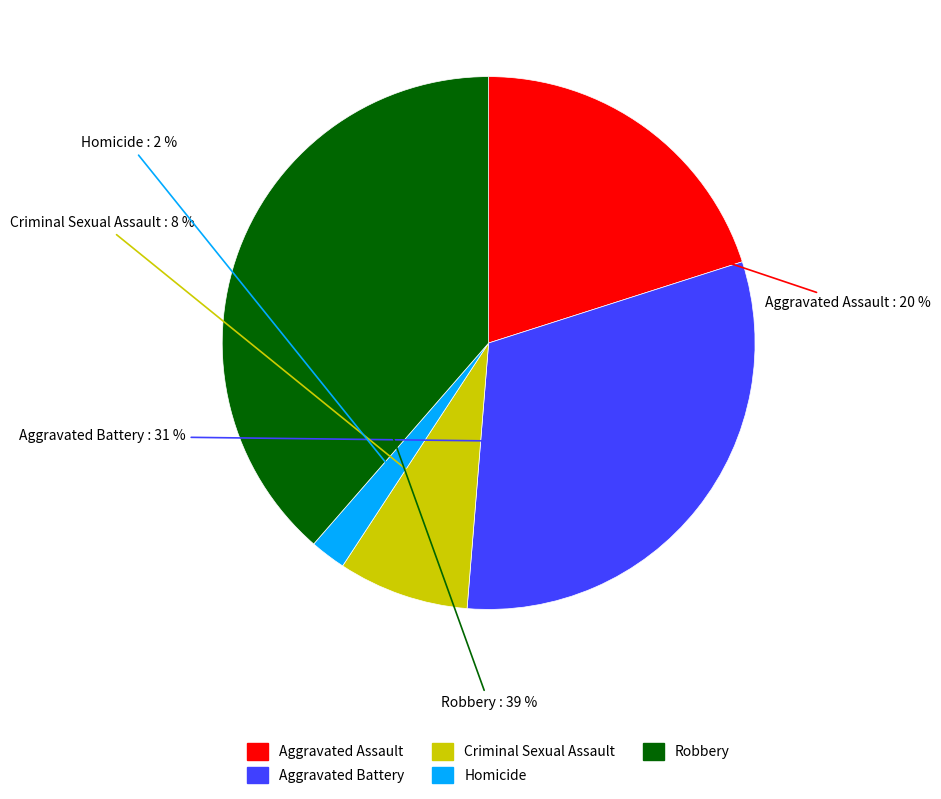

The Criminal Sexual Assault slice represents 16% of the pie. True or false?

False